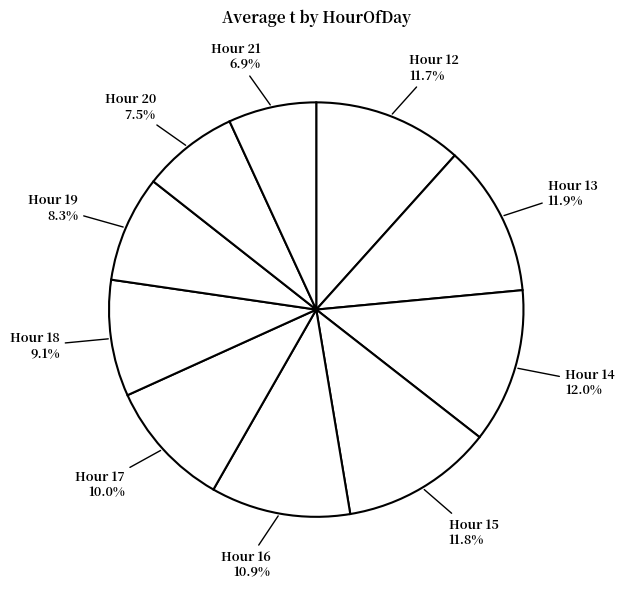

Is Hour 21 the majority of the pie?

No